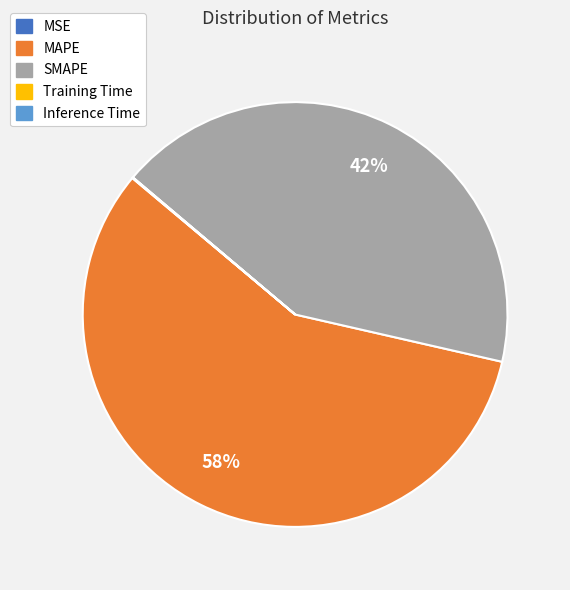

Between SMAPE and MAPE, which is larger?

MAPE